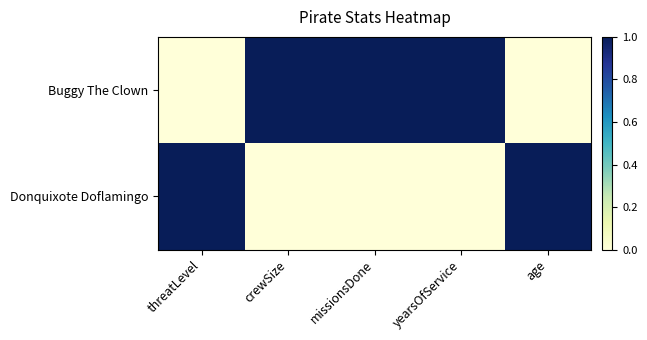

Which series changed the most between missionsDone and age?

Buggy The Clown